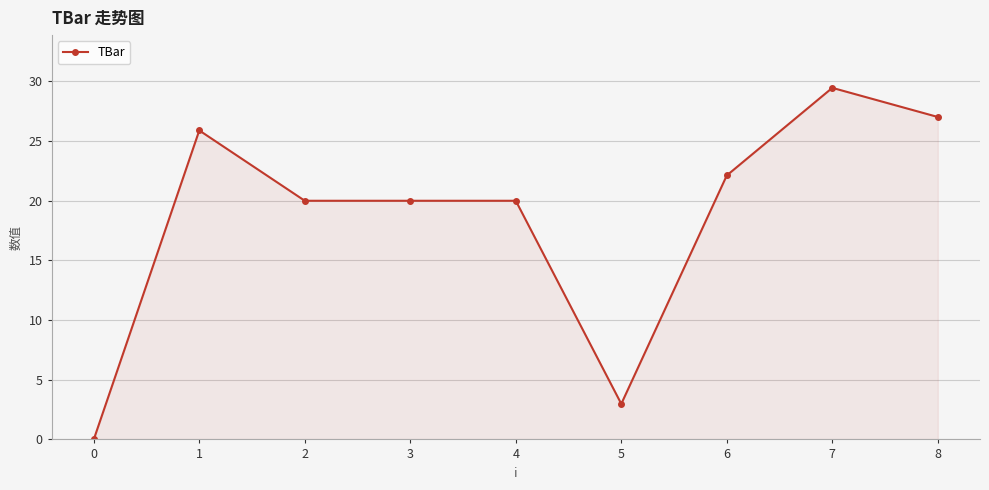

Which label corresponds to the largest value in the chart?

7